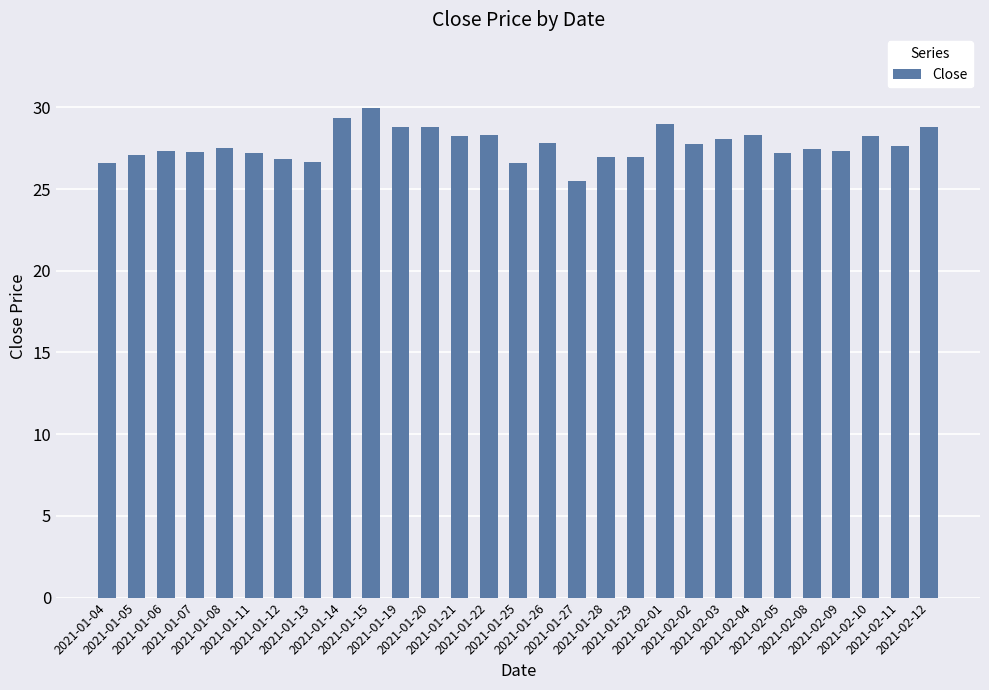

What is the smallest value displayed?

25.5